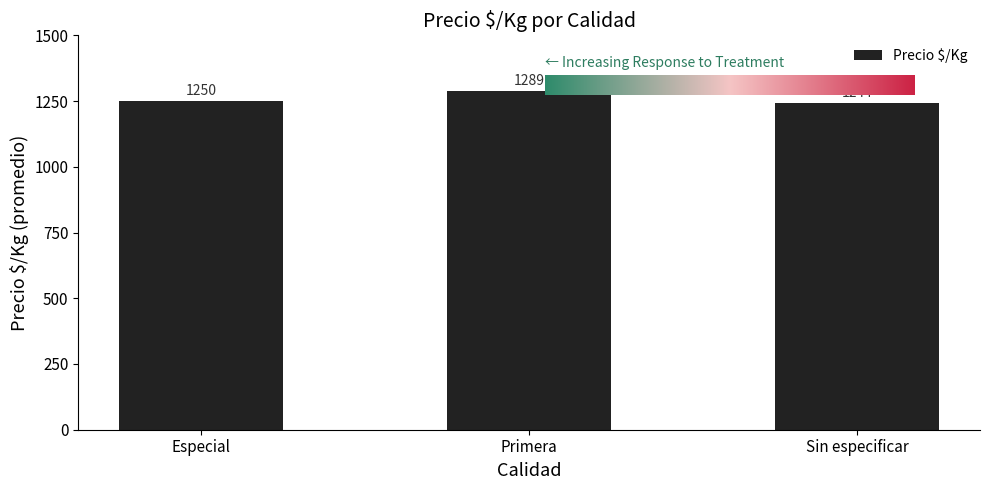

What is the change in value from Especial to Sin especificar?

-6